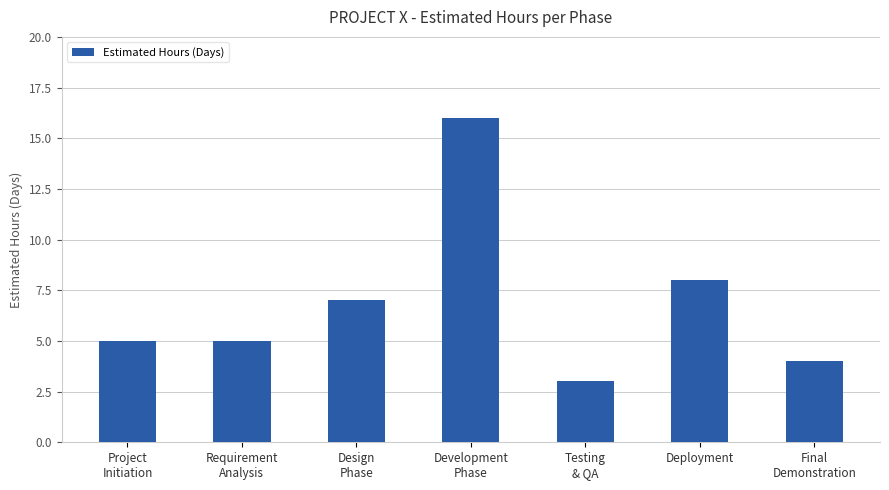

What is the change in value from Requirement
Analysis to Testing
& QA?

-2